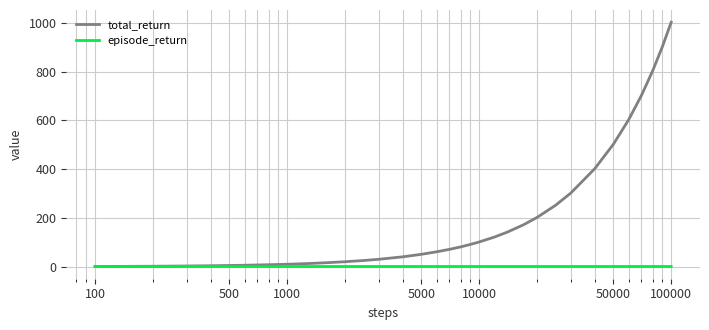

Which series has the largest range (max minus min)?

total_return